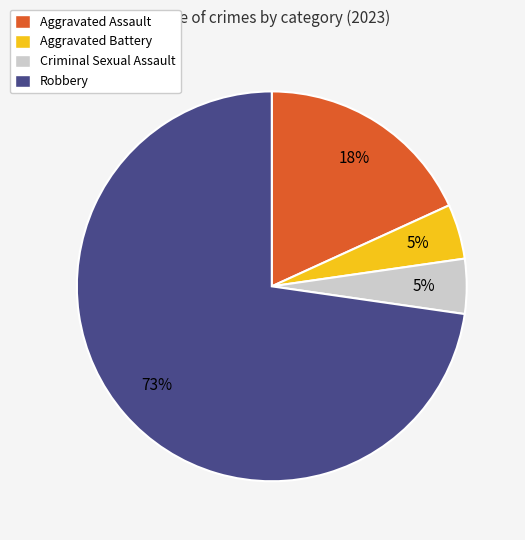

Which category accounts for the majority?

Robbery